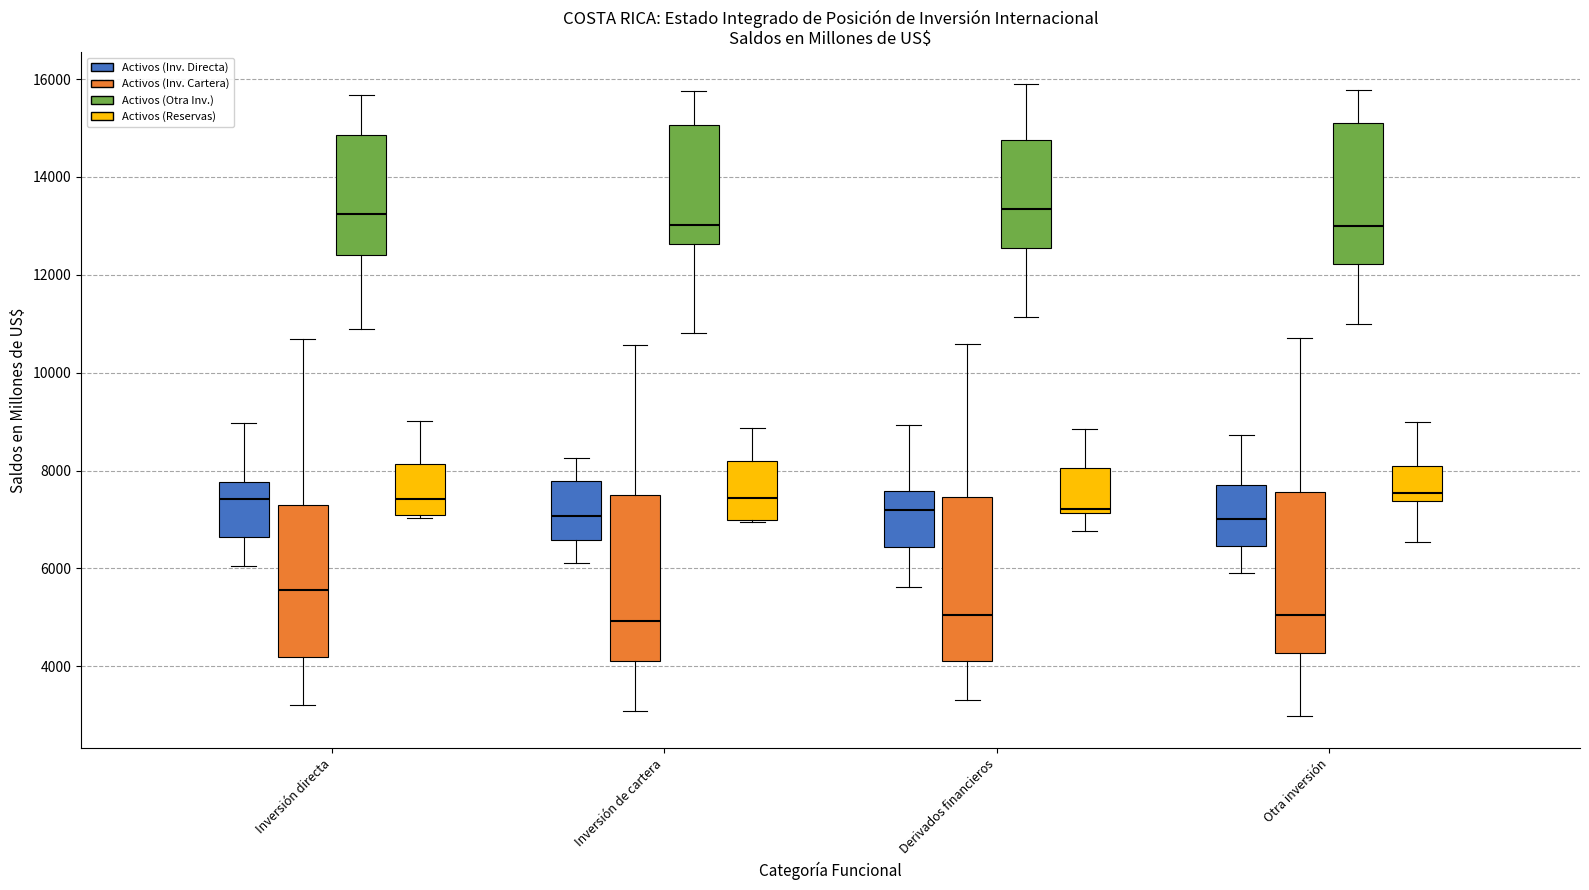

Where does the lower whisker of the box for Inversión de cartera (Activos (Inv. Cartera)) end on the y-axis? The values are not printed on the chart, so give them approximately, as read against the axis.

3000